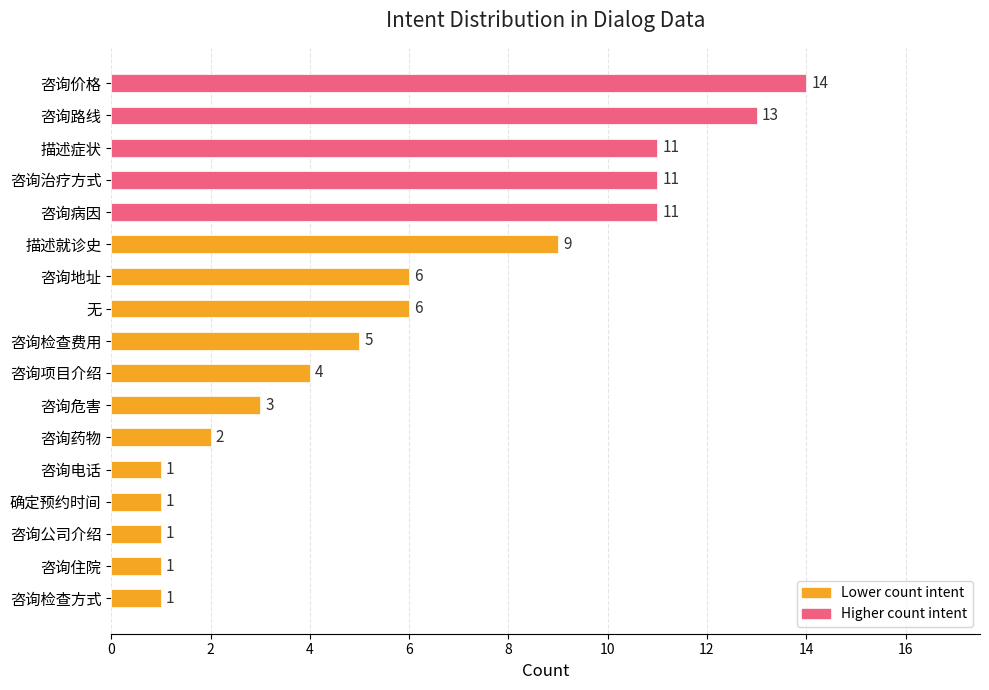

How many bars are there in total?

17